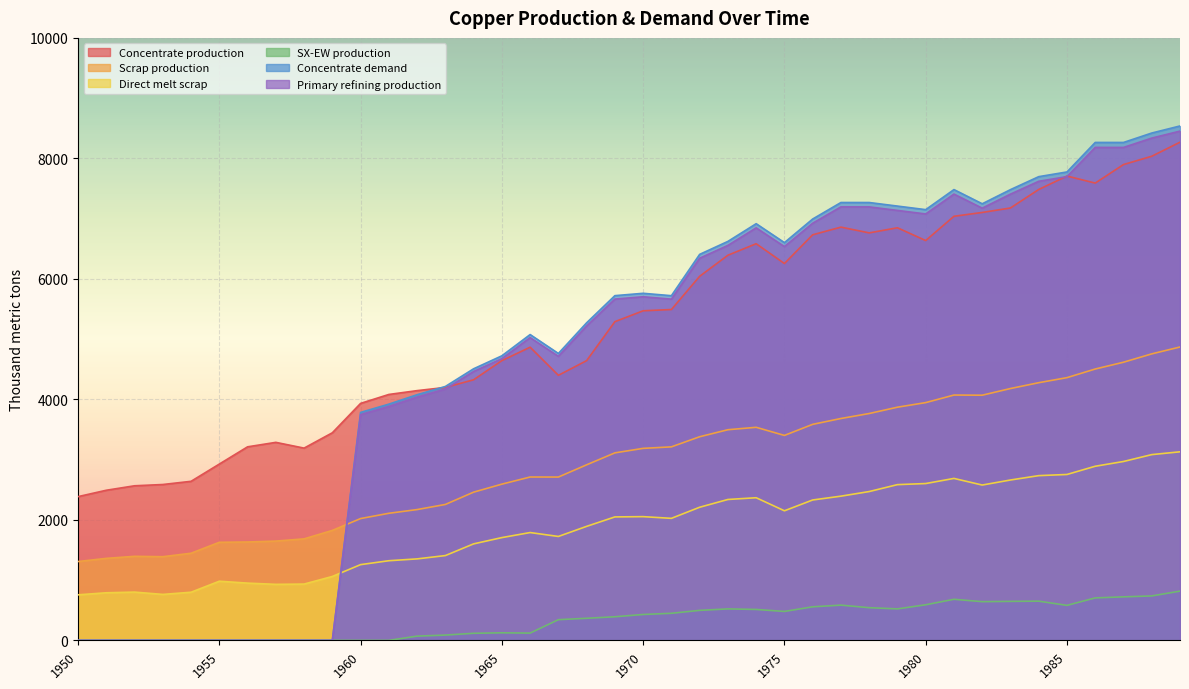

True or false: Scrap production and Concentrate production cross at least once.

False